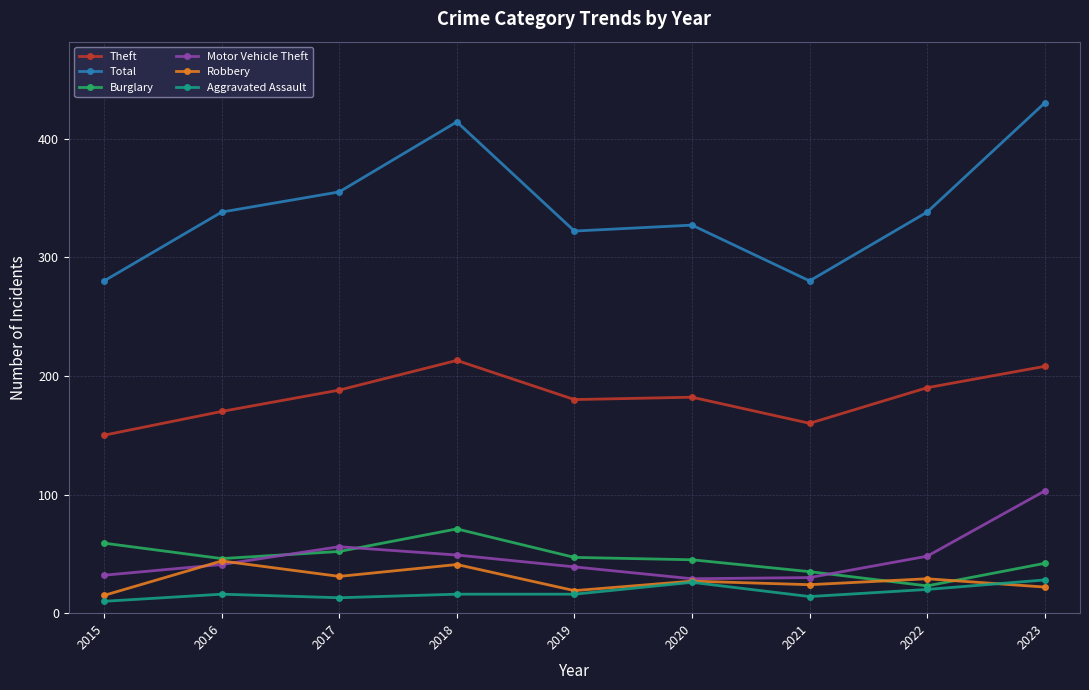

What is the value of the Motor Vehicle Theft point at the 3rd from the left?

56